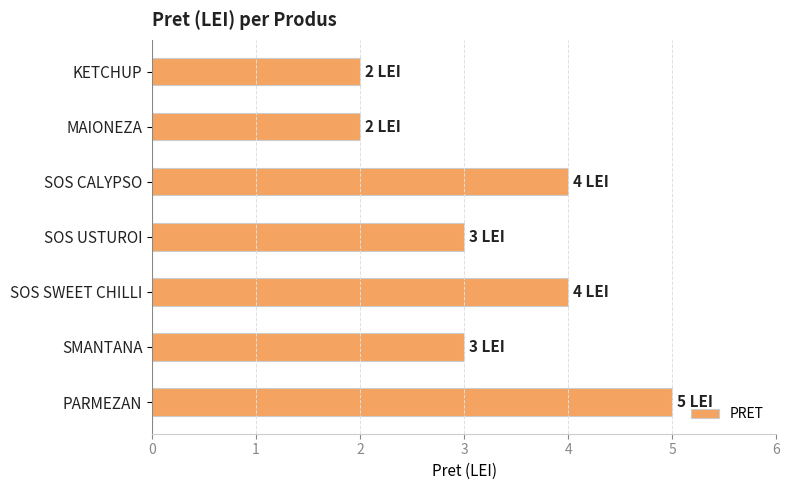

Approximately how many times larger is the value at MAIONEZA compared to SMANTANA?

0.7